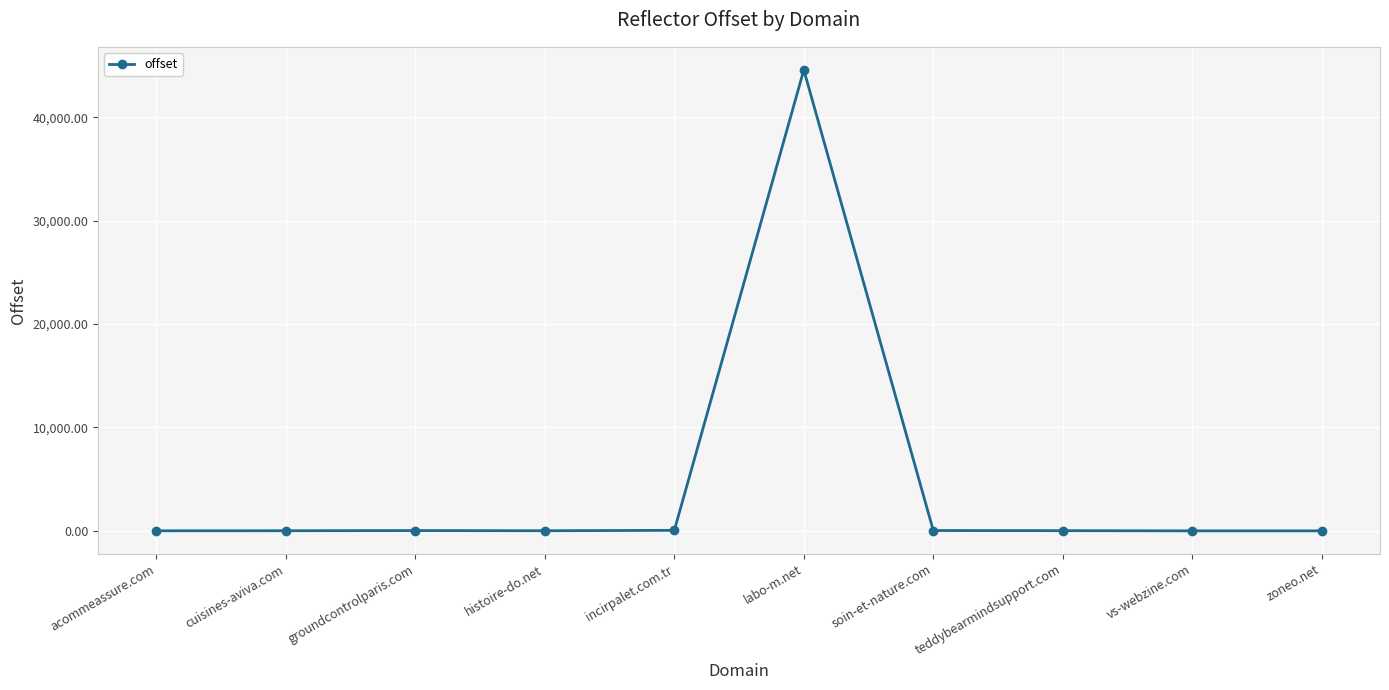

How many values are below 20?

5